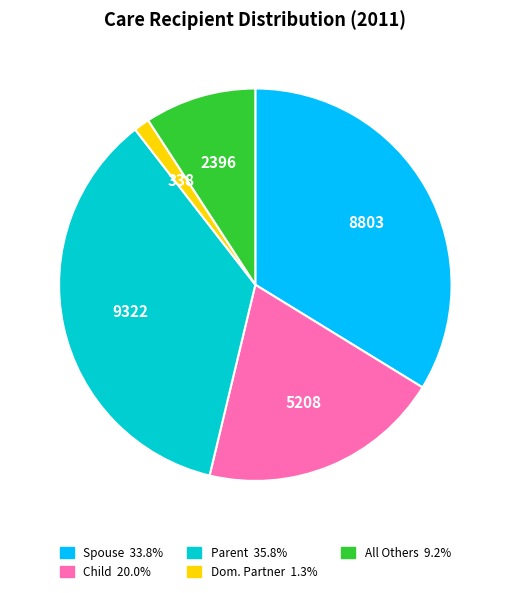

Is there any slice that represents more than half of the pie?

No